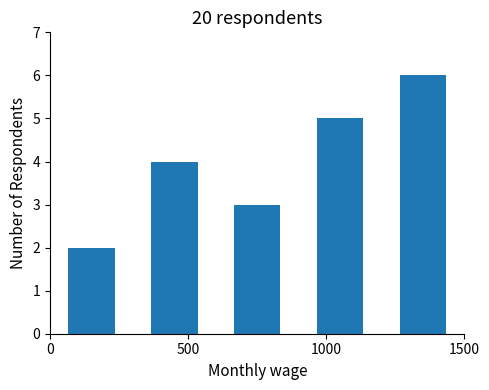

What is the greatest value displayed?

6